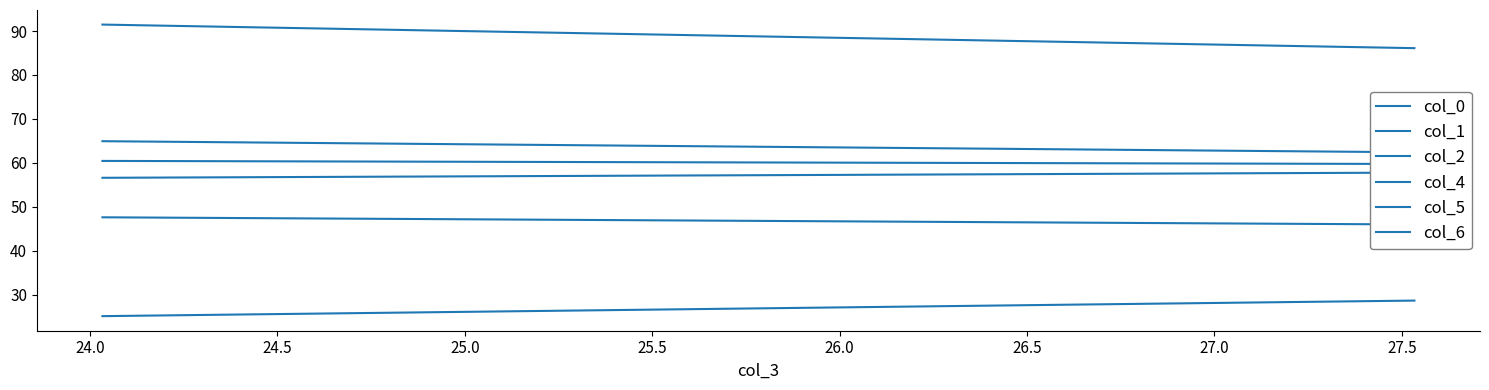

What is the approximate value of col_0 at 24.0?

46.0